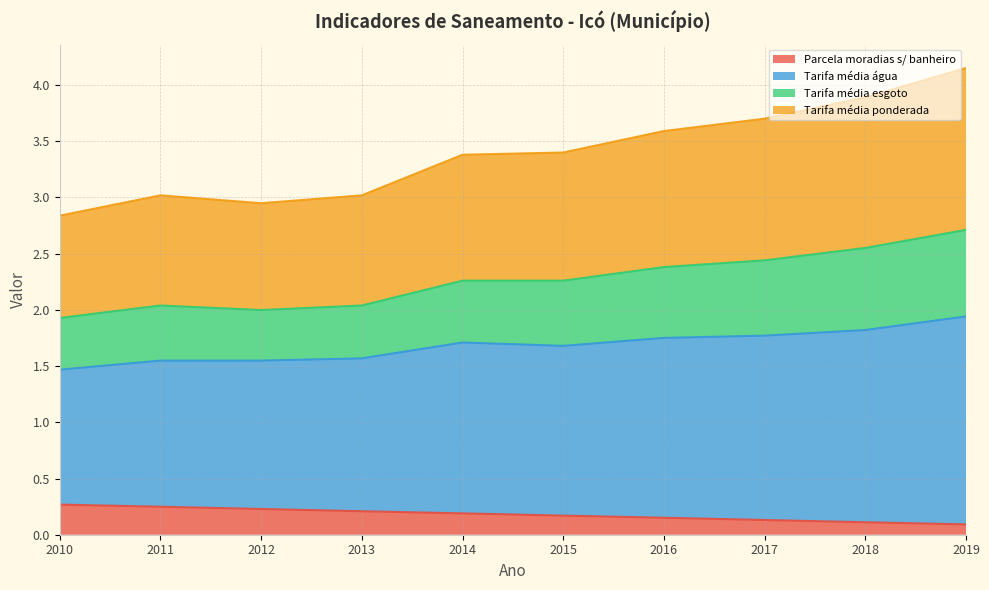

What is the total value across all series at 2017?

3.7